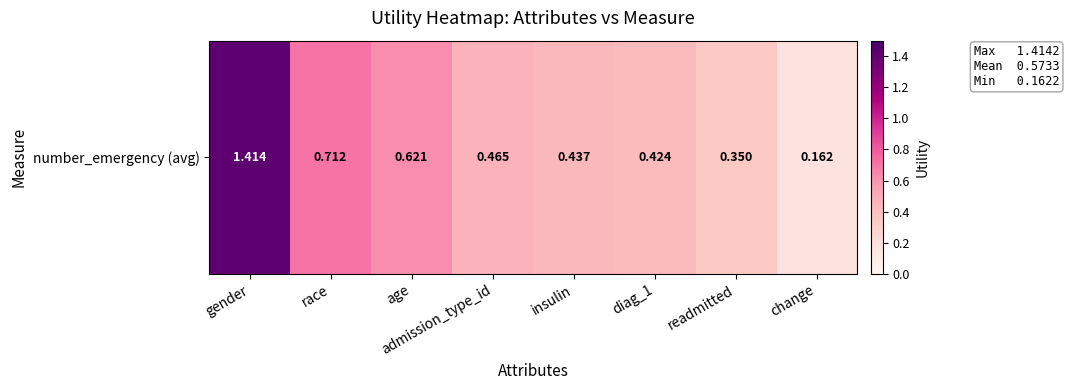

What is the difference between the second highest and minimum values?

0.5